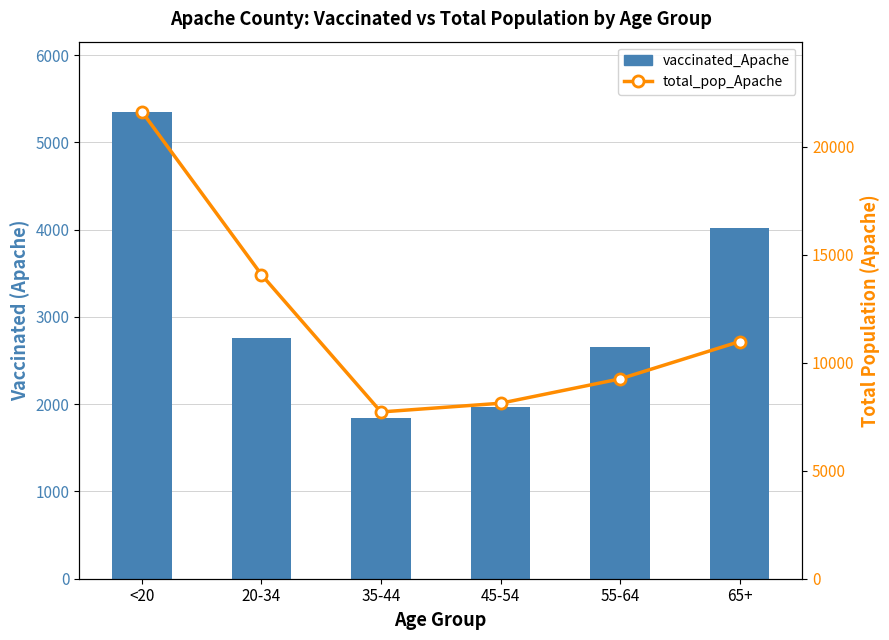

At 45-54, list the series in order from largest to smallest.

total_pop_Apache, vaccinated_Apache